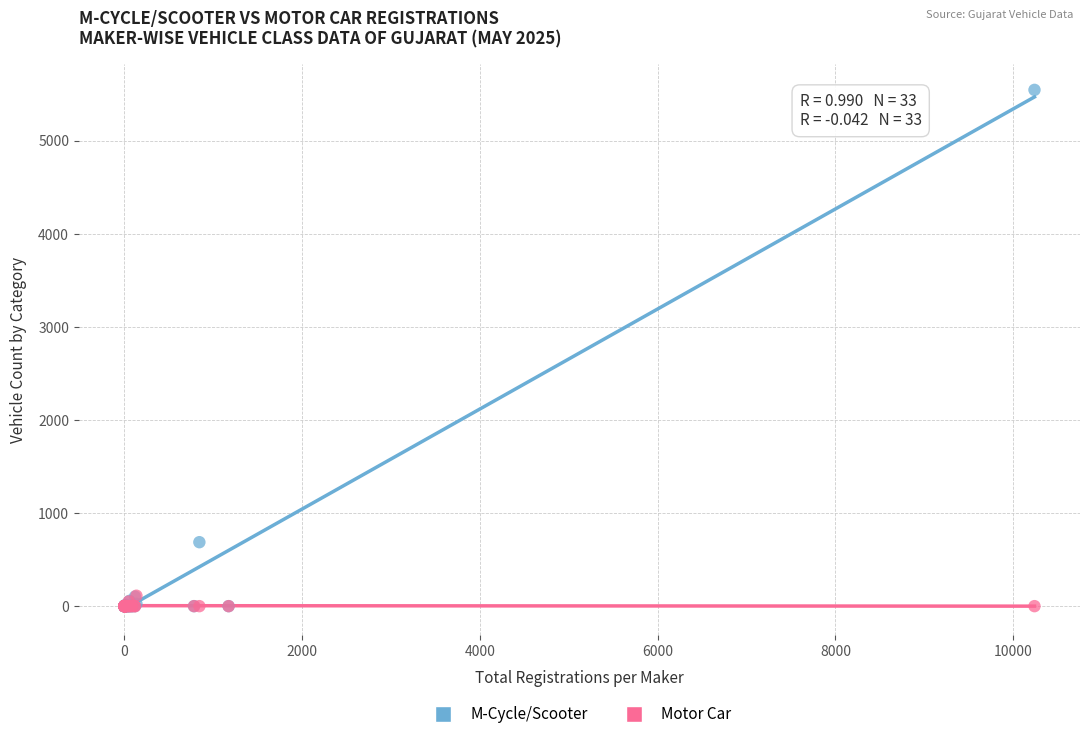

Which series reaches the maximum Y coordinate?

M-Cycle/Scooter